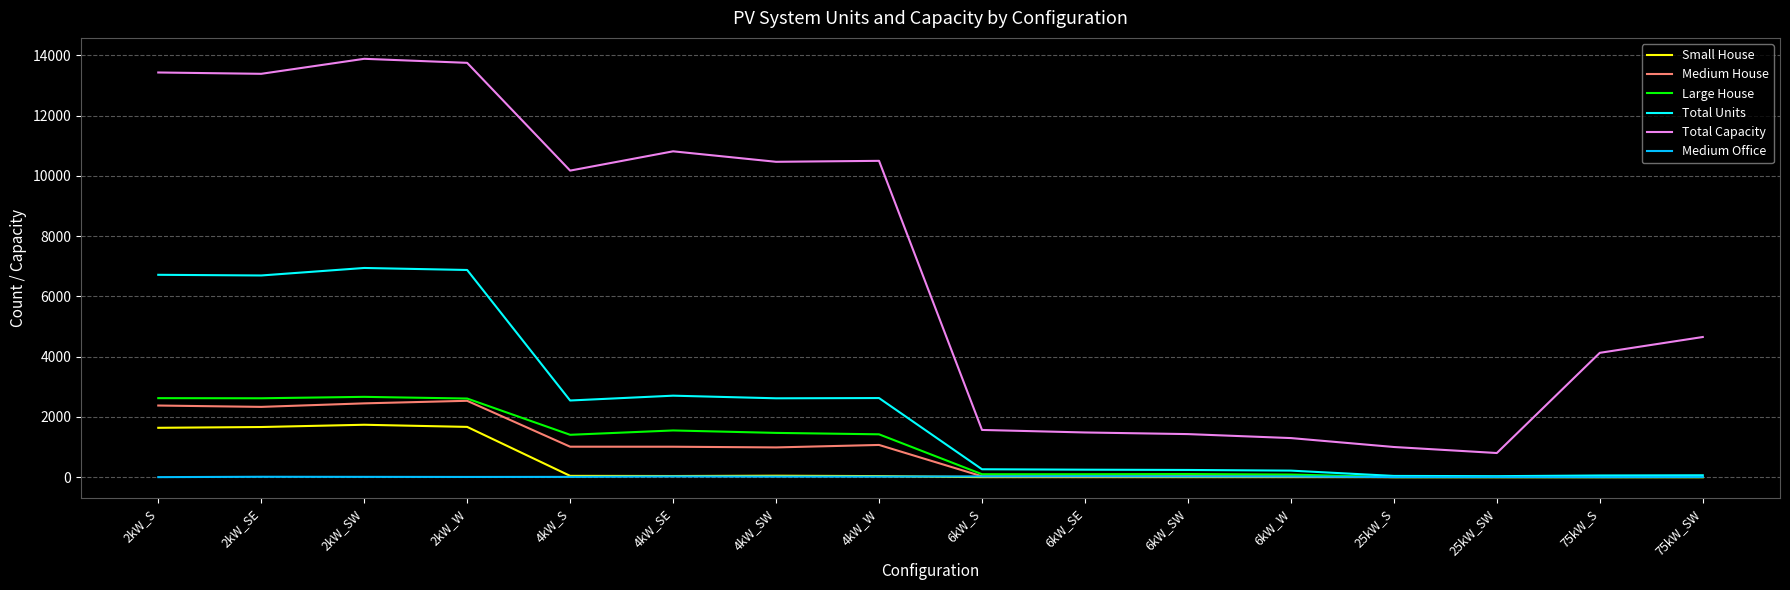

Which series has the largest total across all categories?

Total Capacity